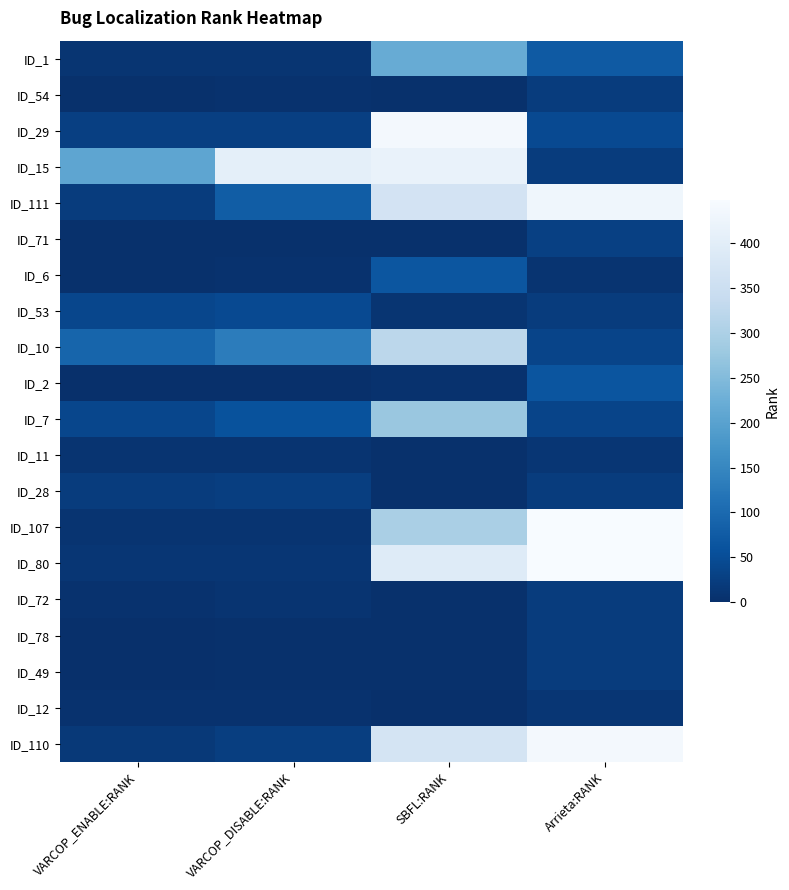

Reading right to left, list all the values displayed in this chart.

ID_1: Arrieta:RANK=72	SBFL:RANK=220	VARCOP_DISABLE:RANK=9	VARCOP_ENABLE:RANK=9
ID_54: Arrieta:RANK=21	SBFL:RANK=3	VARCOP_DISABLE:RANK=4	VARCOP_ENABLE:RANK=2
ID_29: Arrieta:RANK=45	SBFL:RANK=439	VARCOP_DISABLE:RANK=27	VARCOP_ENABLE:RANK=27
ID_15: Arrieta:RANK=21	SBFL:RANK=418	VARCOP_DISABLE:RANK=406	VARCOP_ENABLE:RANK=207
ID_111: Arrieta:RANK=432	SBFL:RANK=366	VARCOP_DISABLE:RANK=77	VARCOP_ENABLE:RANK=22
ID_71: Arrieta:RANK=29	SBFL:RANK=3	VARCOP_DISABLE:RANK=3	VARCOP_ENABLE:RANK=3
ID_6: Arrieta:RANK=8	SBFL:RANK=66	VARCOP_DISABLE:RANK=5	VARCOP_ENABLE:RANK=3
ID_53: Arrieta:RANK=21	SBFL:RANK=9	VARCOP_DISABLE:RANK=44	VARCOP_ENABLE:RANK=39
ID_10: Arrieta:RANK=35	SBFL:RANK=323	VARCOP_DISABLE:RANK=132	VARCOP_ENABLE:RANK=91
ID_2: Arrieta:RANK=64	SBFL:RANK=5	VARCOP_DISABLE:RANK=1	VARCOP_ENABLE:RANK=1
ID_7: Arrieta:RANK=35	SBFL:RANK=275	VARCOP_DISABLE:RANK=58	VARCOP_ENABLE:RANK=40
ID_11: Arrieta:RANK=11	SBFL:RANK=3	VARCOP_DISABLE:RANK=7	VARCOP_ENABLE:RANK=7
ID_28: Arrieta:RANK=21	SBFL:RANK=3	VARCOP_DISABLE:RANK=26	VARCOP_ENABLE:RANK=21
ID_107: Arrieta:RANK=448	SBFL:RANK=296	VARCOP_DISABLE:RANK=7	VARCOP_ENABLE:RANK=7
ID_80: Arrieta:RANK=448	SBFL:RANK=393	VARCOP_DISABLE:RANK=11	VARCOP_ENABLE:RANK=11
ID_72: Arrieta:RANK=21	SBFL:RANK=3	VARCOP_DISABLE:RANK=7	VARCOP_ENABLE:RANK=5
ID_78: Arrieta:RANK=21	SBFL:RANK=2	VARCOP_DISABLE:RANK=2	VARCOP_ENABLE:RANK=1
ID_49: Arrieta:RANK=21	SBFL:RANK=2	VARCOP_DISABLE:RANK=2	VARCOP_ENABLE:RANK=1
ID_12: Arrieta:RANK=11	SBFL:RANK=1	VARCOP_DISABLE:RANK=5	VARCOP_ENABLE:RANK=5
ID_110: Arrieta:RANK=440	SBFL:RANK=369	VARCOP_DISABLE:RANK=25	VARCOP_ENABLE:RANK=16